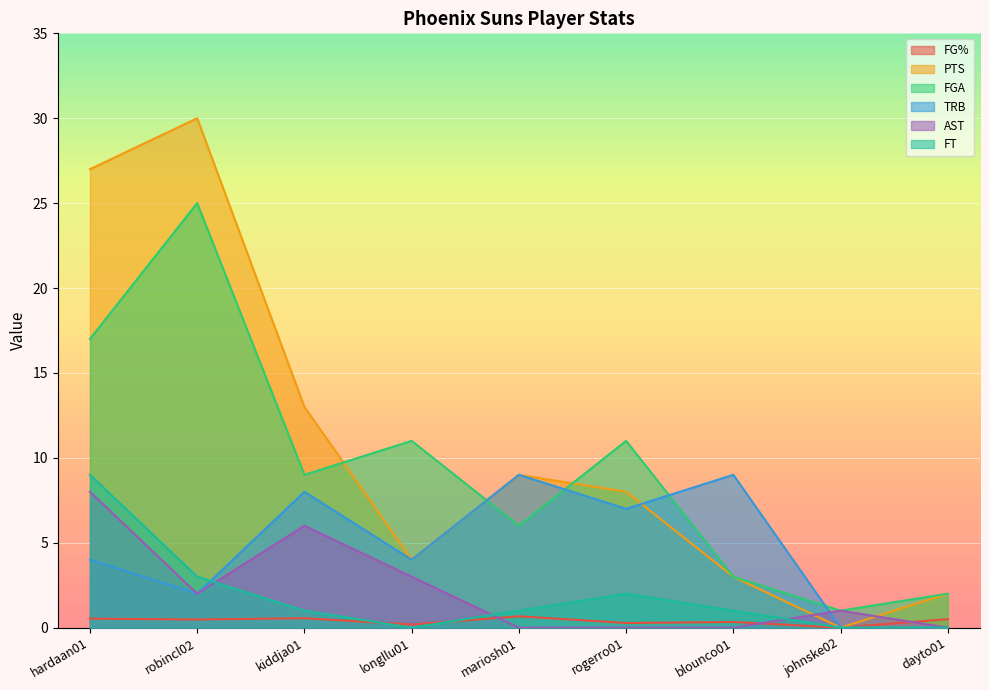

In FG%, how many points are lower than both neighbors (excluding endpoints)?

4